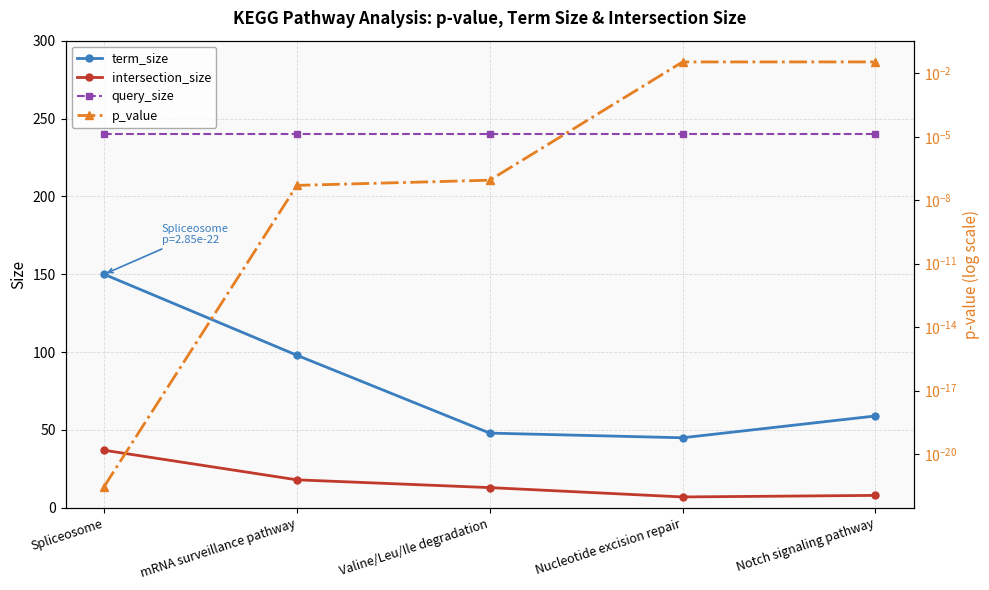

Rank the categories by intersection_size value from lowest to highest.

Nucleotide excision repair, Notch signaling pathway, Valine/Leu/Ile degradation, mRNA surveillance pathway, Spliceosome